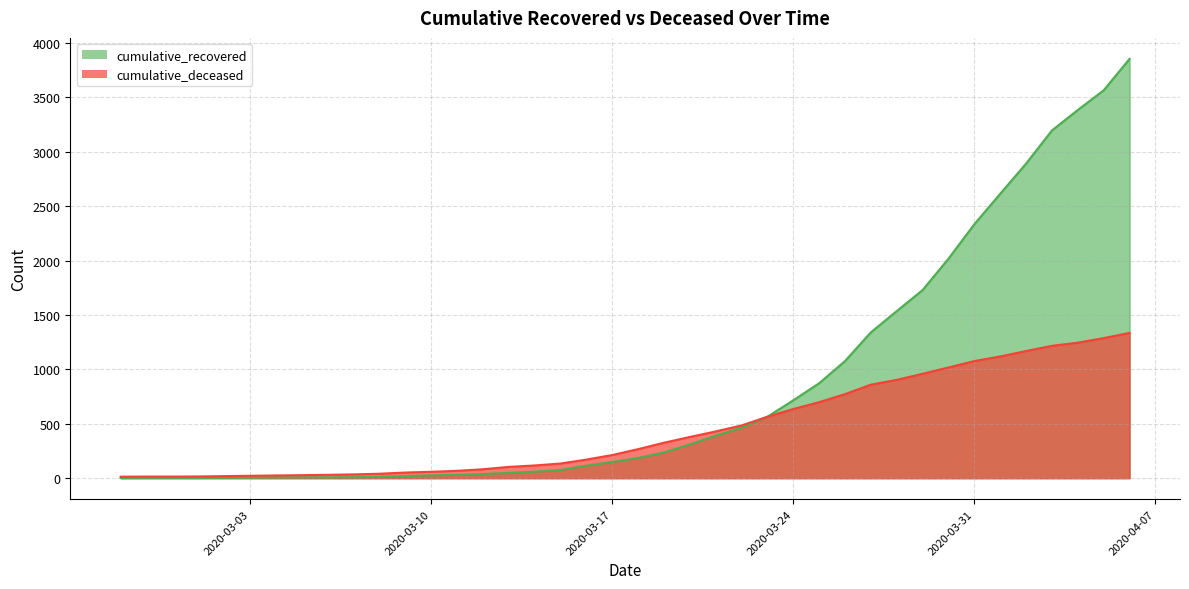

Is it true that cumulative_deceased equals 699 at 2020-03-25?

True